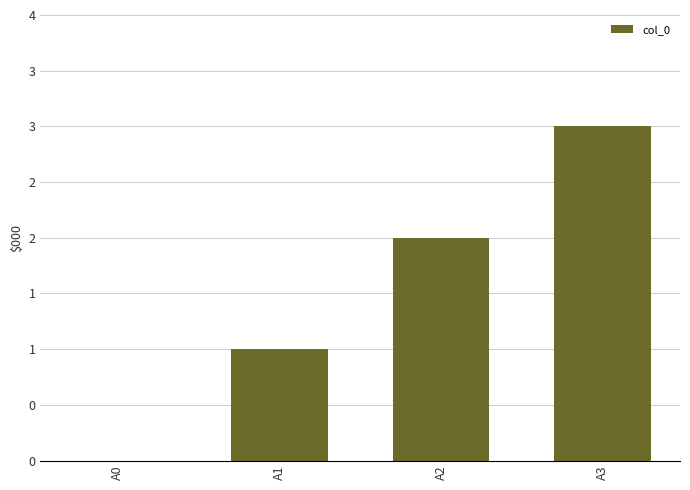

What is the ratio of the value at A3 to the value at A2?

1.5